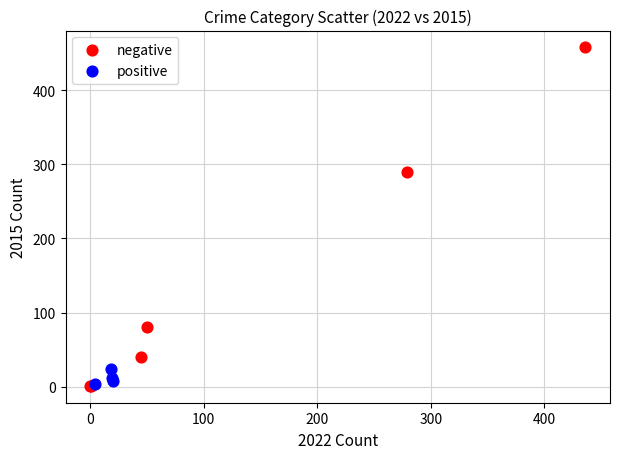

Which series contains the highest Y value?

negative